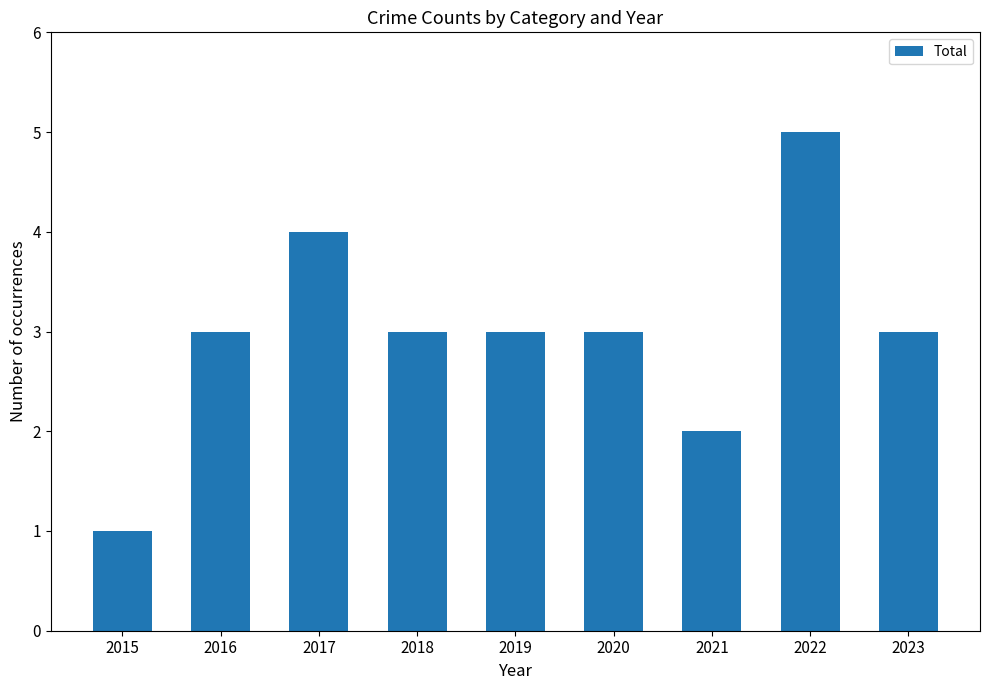

What is the sum of the values at 2022 and 2020?

8